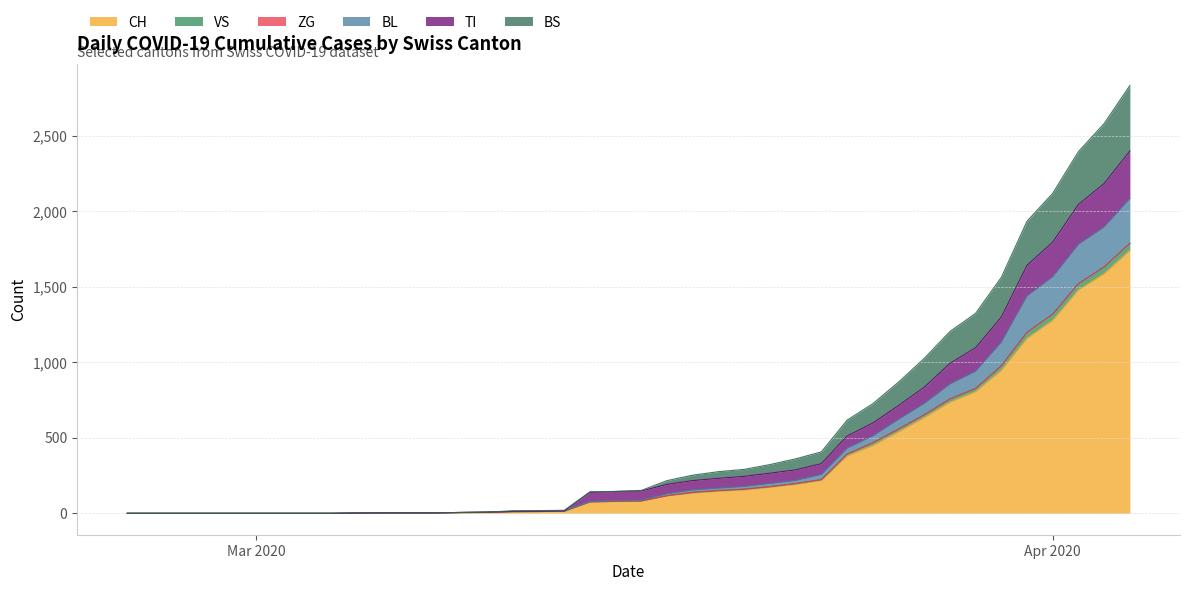

What is the maximum value for CH?

1742